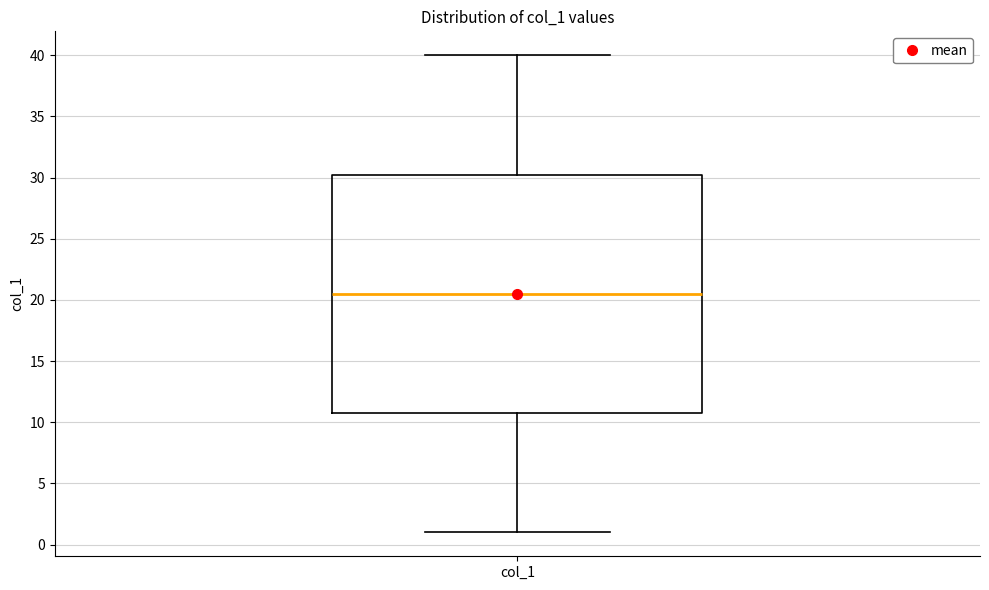

Read this box plot against the y-axis: the position of the median line, the range covered by the box, and the ends of both whiskers. The values are not printed on the chart, so give them approximately, as read against the axis.

median 20.5, box 11.0 to 30.5, whiskers 1.0 to 40.0